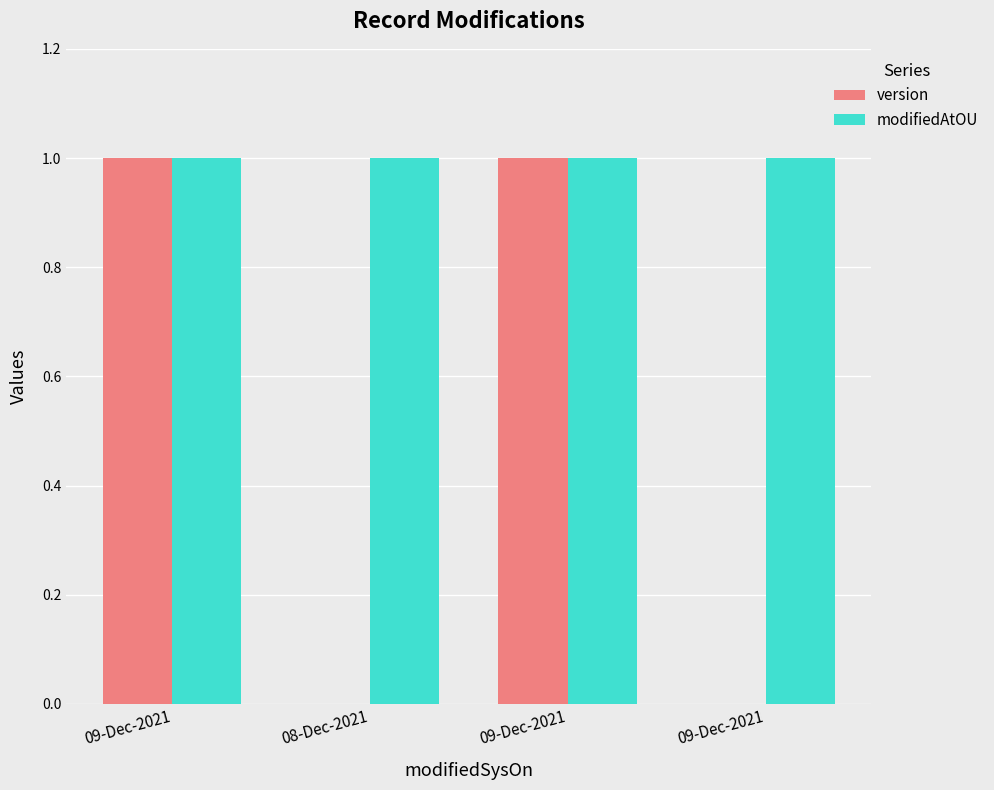

Rank the series at 09-Dec-2021 from lowest to highest value.

version, modifiedAtOU